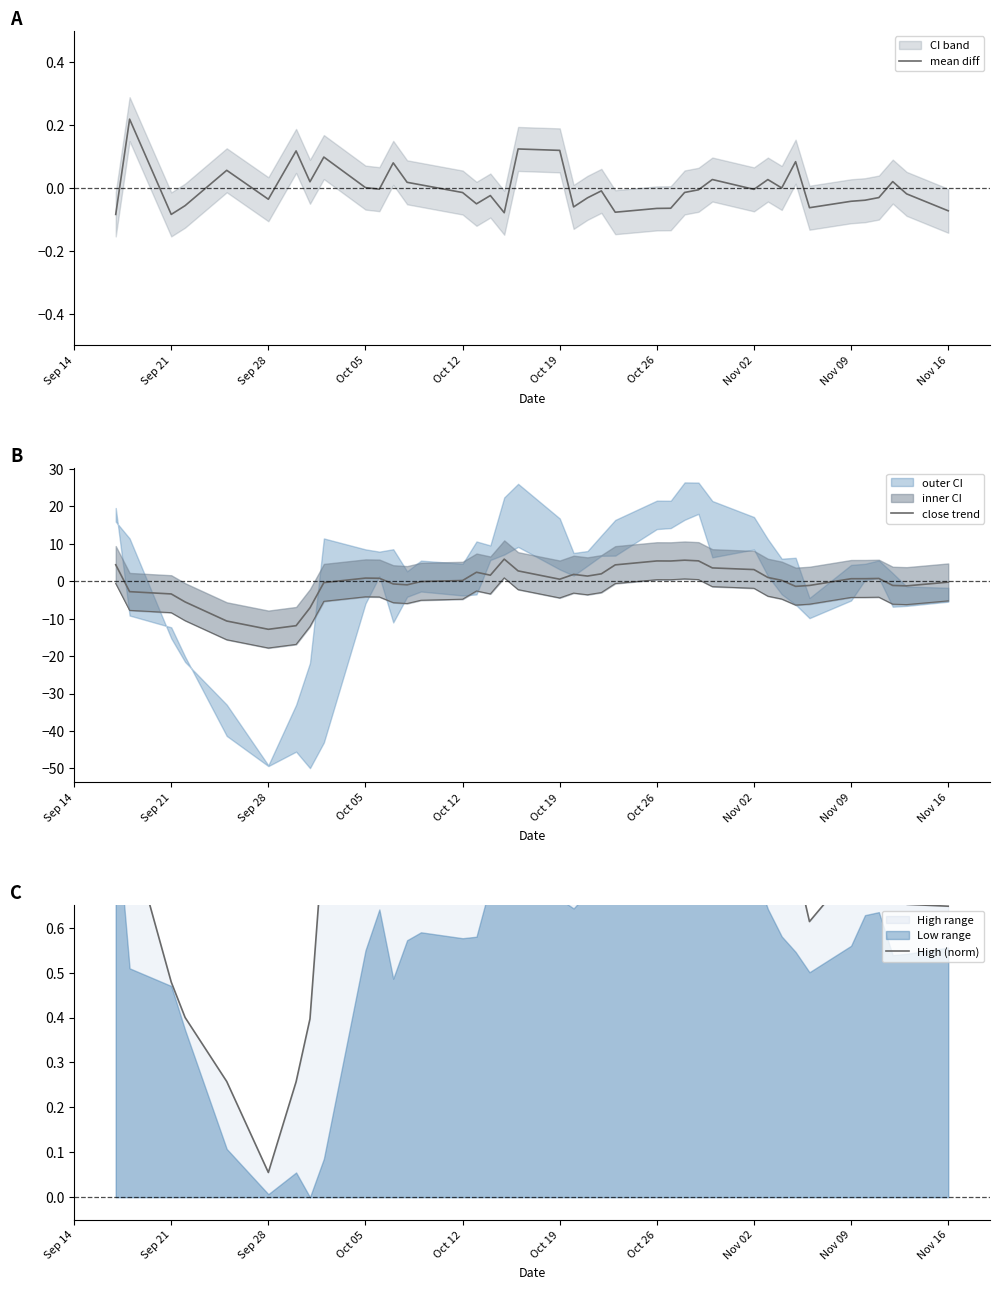

Reading left to right, transcribe all the data shown in this chart.

mean diff: -0.1	0.2	-0.1	-0.1	0.1	-0.0	0.1	0.0	0.1	0.0	-0.0	0.1	0.0	0.0	-0.0	-0.1	-0.0	-0.1	0.1	0.1	-0.1	-0.0	-0.0	-0.1	-0.1	-0.1	-0.0	-0.0	0.0	-0.0	0.0	0.0	0.1	-0.1	-0.0	-0.0	-0.0	0.0	-0.0	-0.1
close trend: 4.4	-2.8	-3.4	-5.5	-10.6	-12.8	-11.9	-7.1	-0.4	0.9	0.8	-0.7	-0.9	-0.1	0.2	2.4	1.6	5.9	2.8	0.6	1.8	1.4	2.0	4.4	5.4	5.4	5.6	5.5	3.6	3.1	1.0	0.3	-1.4	-1.1	0.7	0.7	0.8	-1.1	-1.2	-0.2
High (norm): 0.9	0.8	0.5	0.4	0.3	0.1	0.3	0.4	0.8	0.8	0.8	0.8	0.7	0.7	0.7	0.8	0.8	0.9	1.0	0.9	0.8	0.8	0.8	0.9	0.9	0.9	1.0	1.0	0.9	0.9	0.8	0.7	0.7	0.6	0.7	0.7	0.7	0.7	0.7	0.6